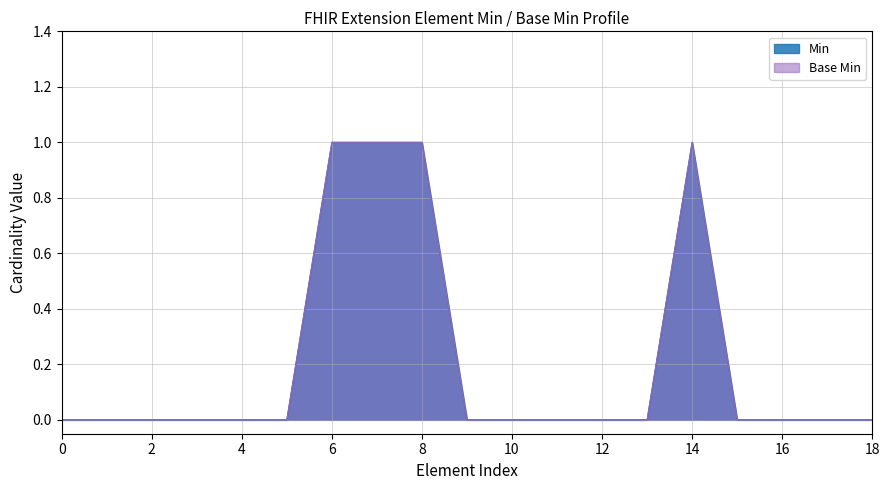

True or false: Base Min and Min intersect in this chart.

False